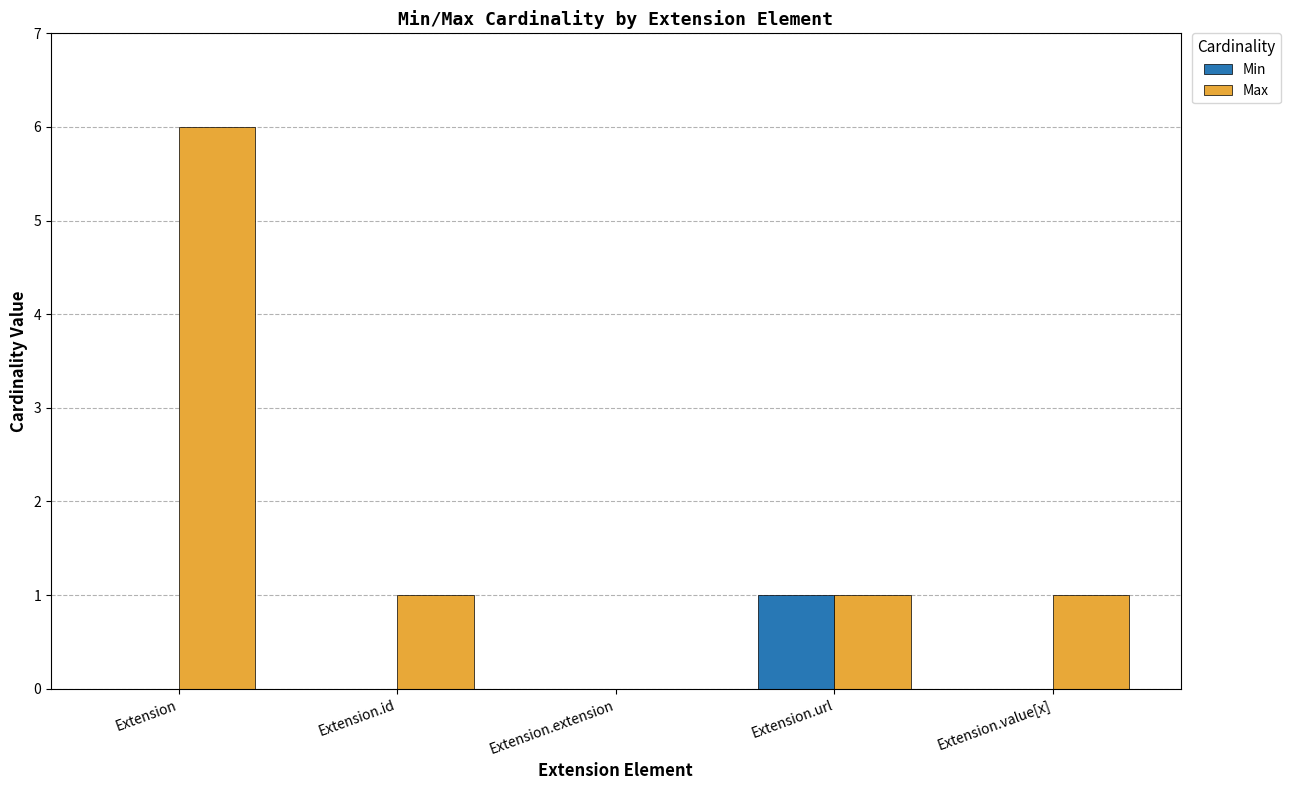

Which series changed the most between Extension and Extension.url?

Max